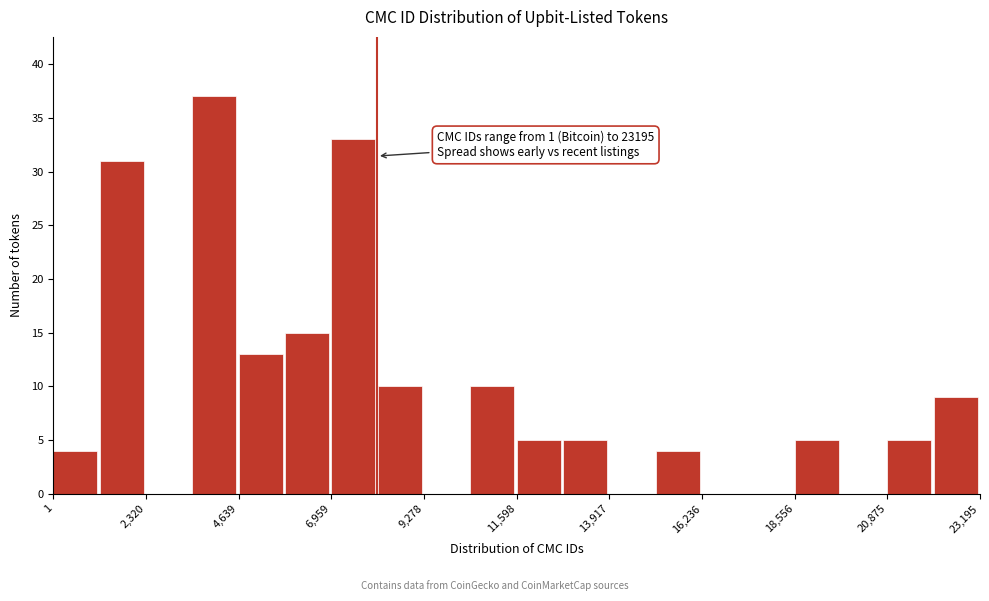

Read against the x-axis, roughly where is the centre of the tallest bar?

4000